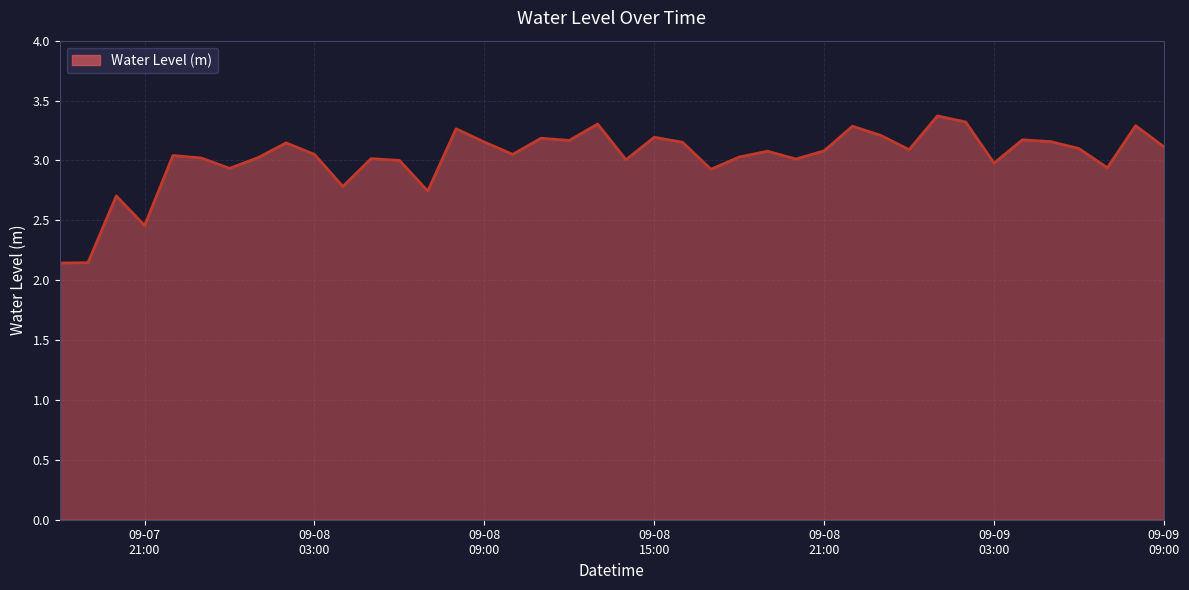

What is the difference between the maximum and minimum values?

1.2